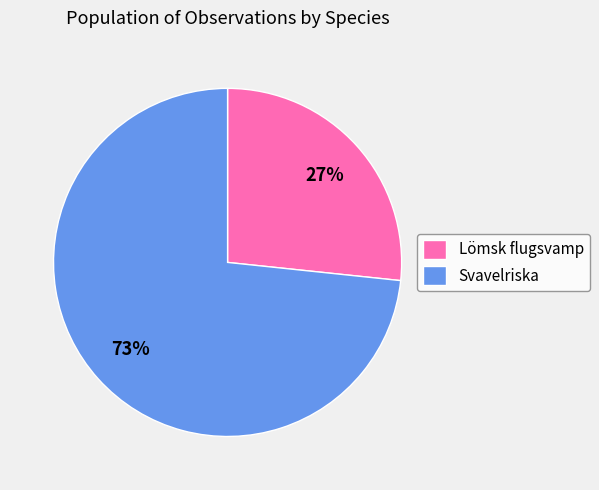

How many slices are in this pie chart?

2